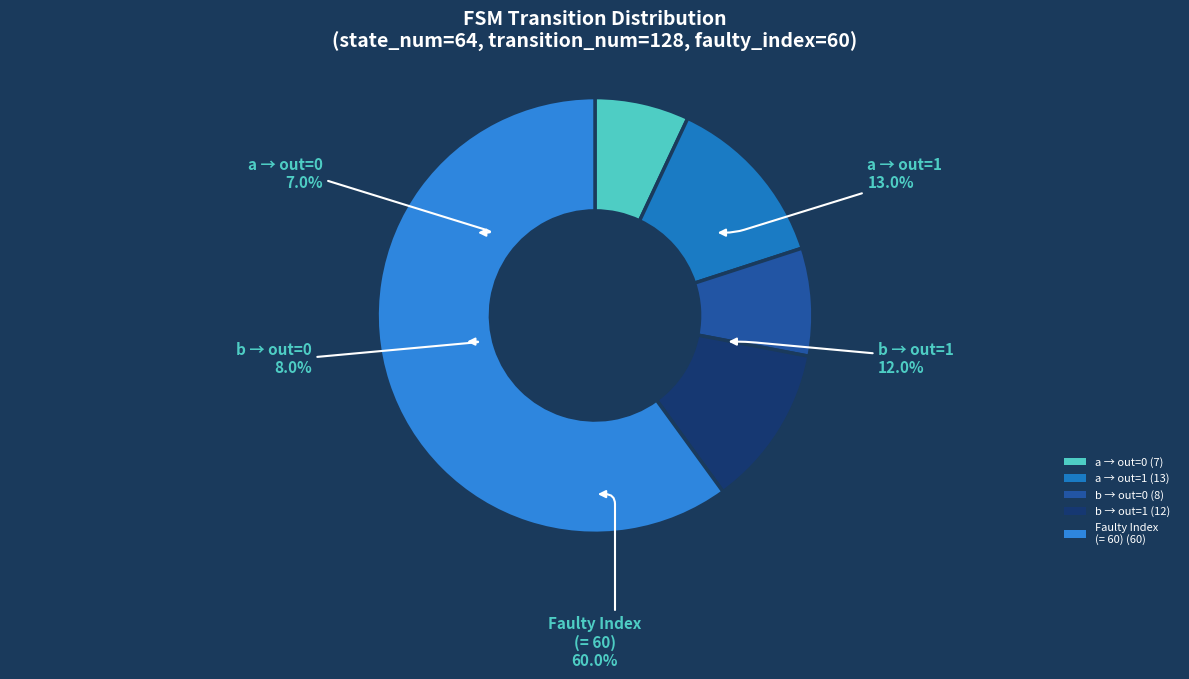

Is there any slice that represents more than half of the pie?

No